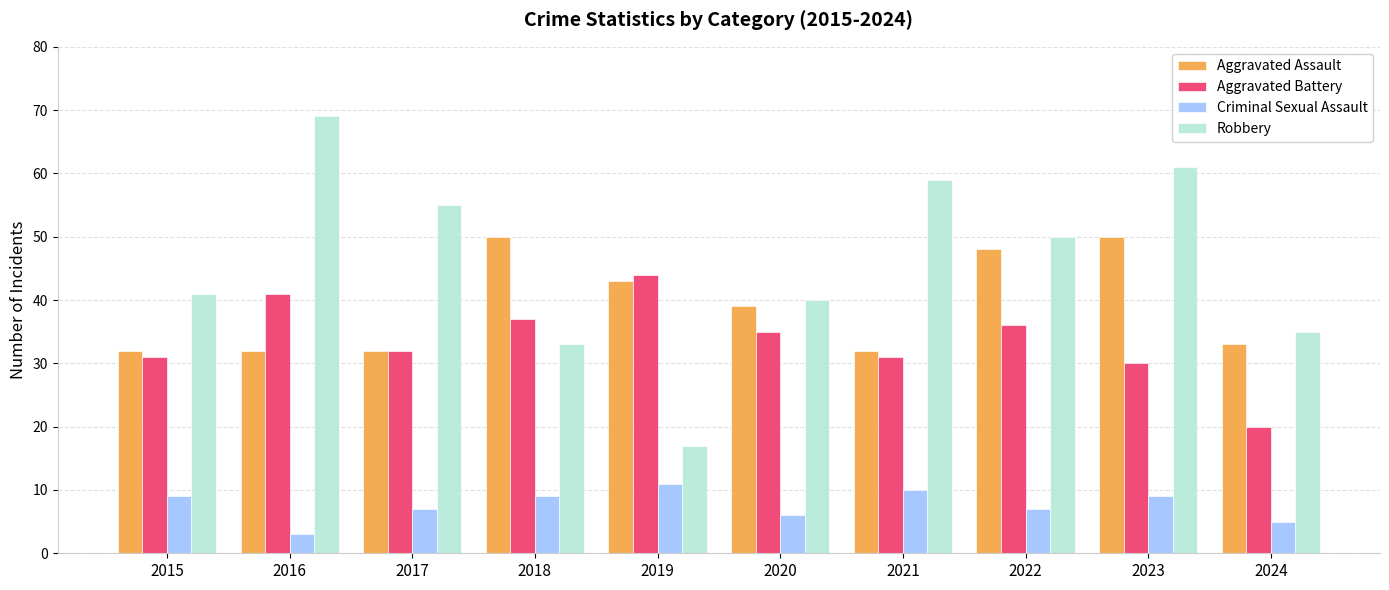

What is the difference between the highest and lowest values at 2023?

52